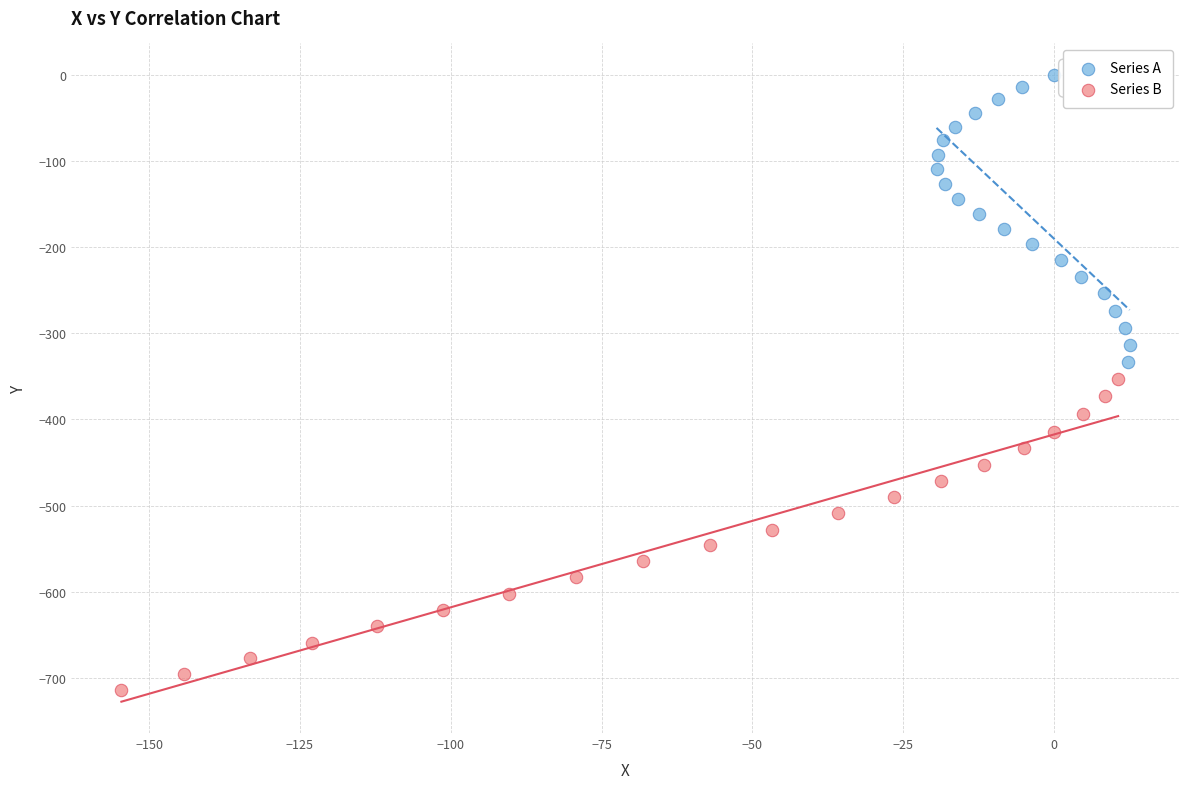

Which series contains the highest Y value?

Series A